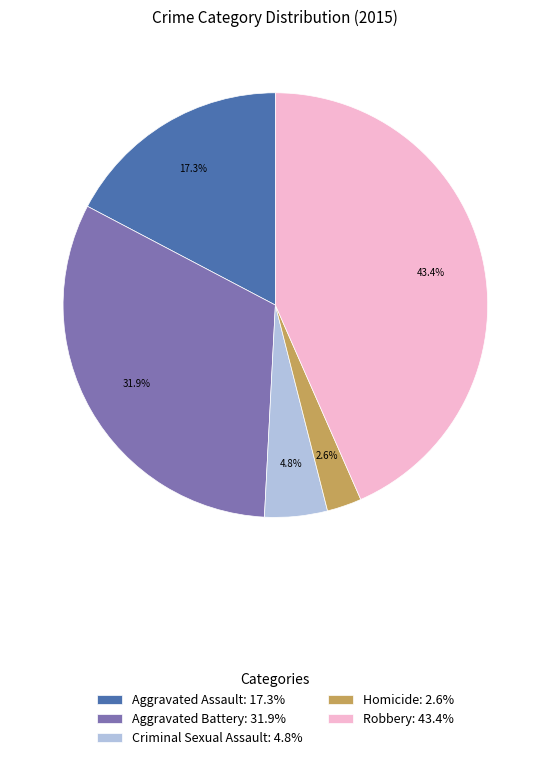

To the nearest percent, what percentage of the pie is Aggravated Assault?

17%